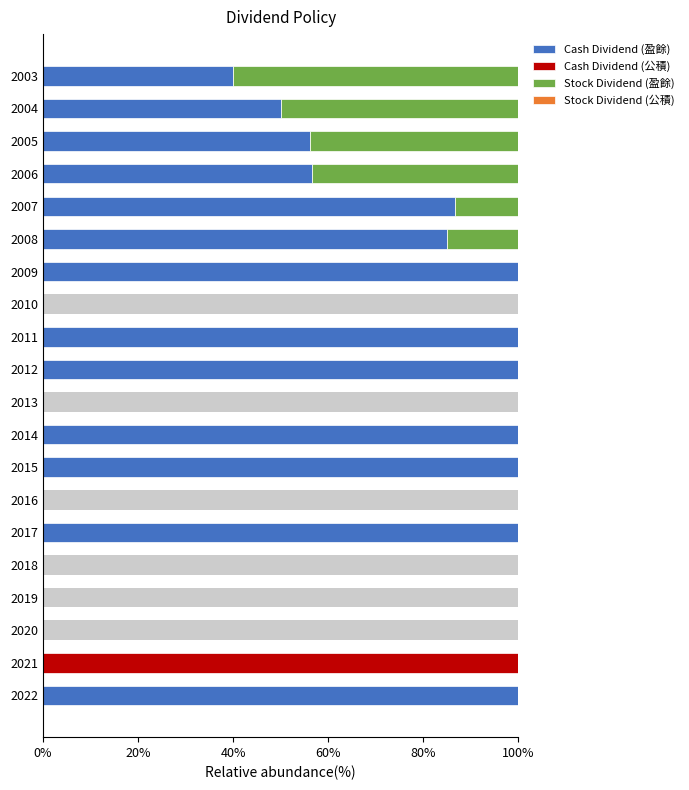

Which series has the largest total across all categories?

Cash Dividend (盈餘)